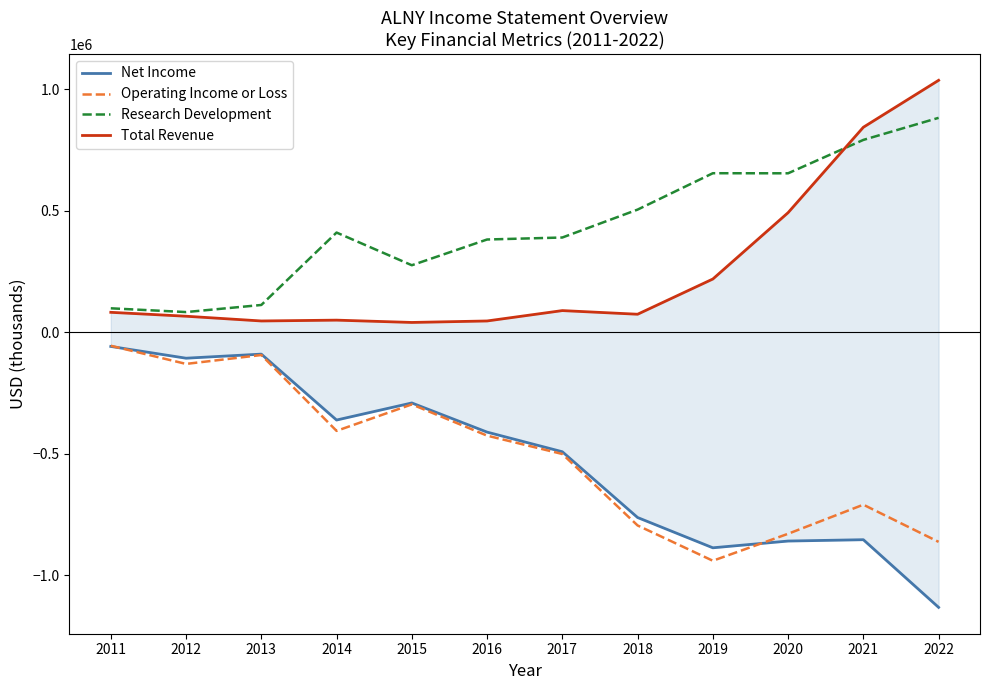

Is it true that Operating Income or Loss equals -296833 at 2019?

False